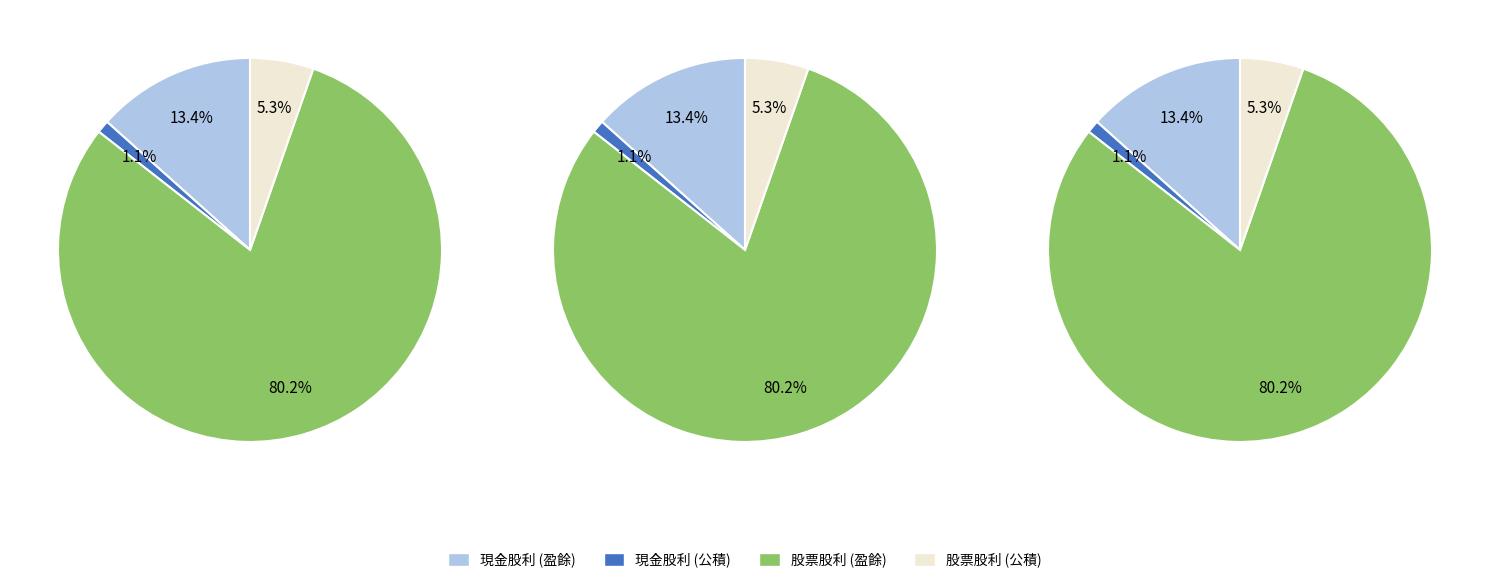

What percentage is NOT represented by 股票股利 (盈餘)?

19.8%